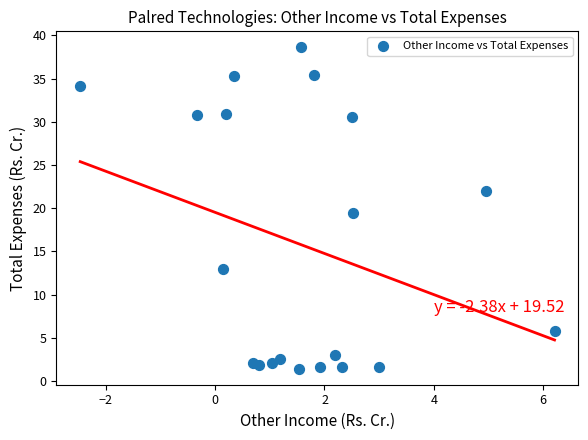

What is the range of X values (max minus min)?

8.7